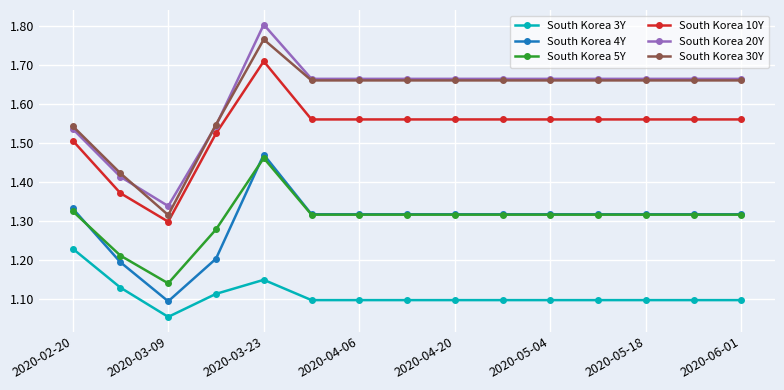

Which series has the widest spread of values?

South Korea 20Y